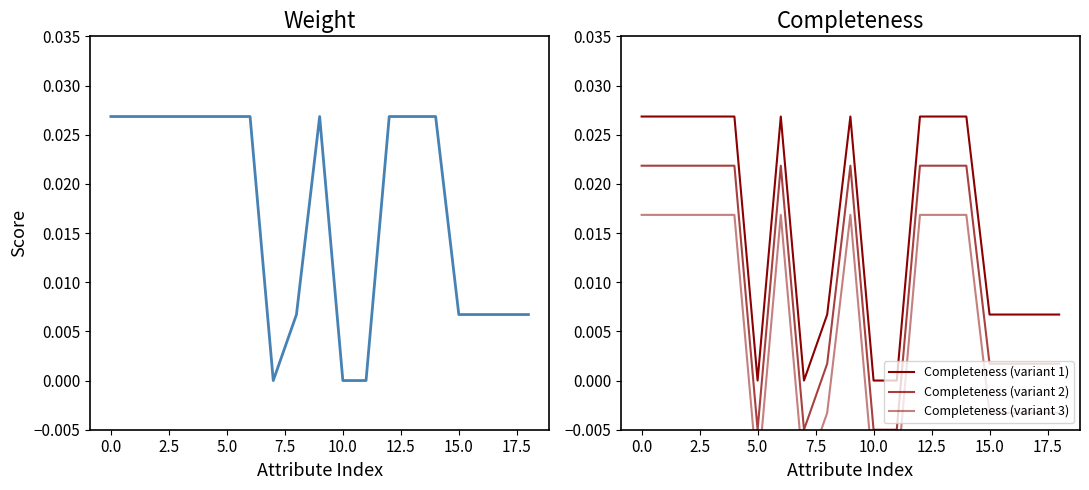

In Weight, how many points are higher than both neighbors (excluding endpoints)?

1